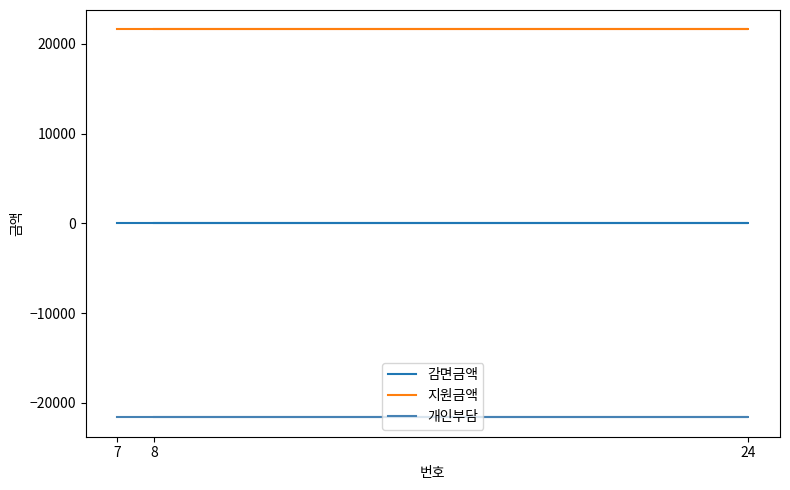

Which label corresponds to the smallest value in the chart?

8